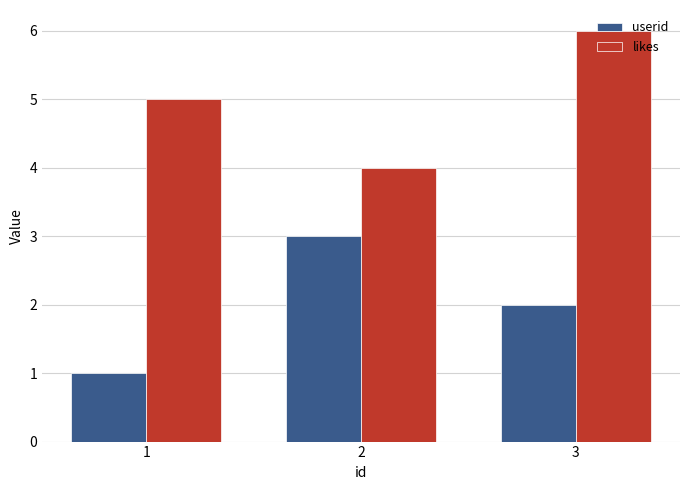

What is the difference between the maximum and minimum values in the userid series?

2